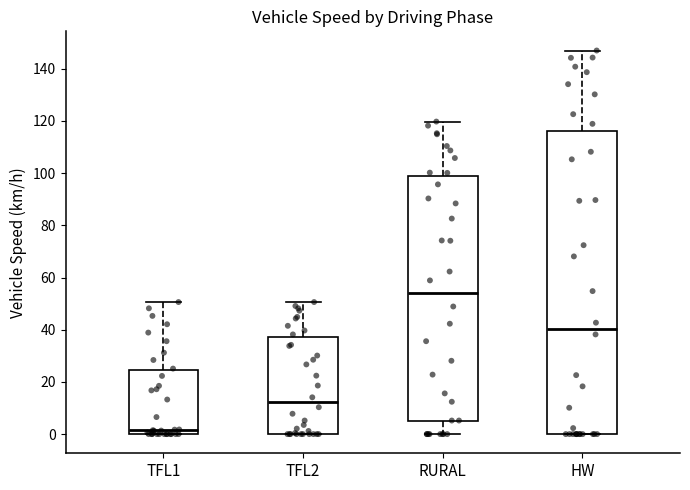

Reading left to right, transcribe this box plot: for each box, give where its median line is, the range the box spans, and where its two whiskers end, as read against the y-axis. The values are not printed on the chart, so give them approximately, as read against the axis.

TFL1: median 2, box 0 to 24, whiskers 0 to 50
TFL2: median 12, box 0 to 38, whiskers 0 to 50
RURAL: median 54, box 6 to 100, whiskers 0 to 120
HW: median 40, box 0 to 116, whiskers 0 to 146